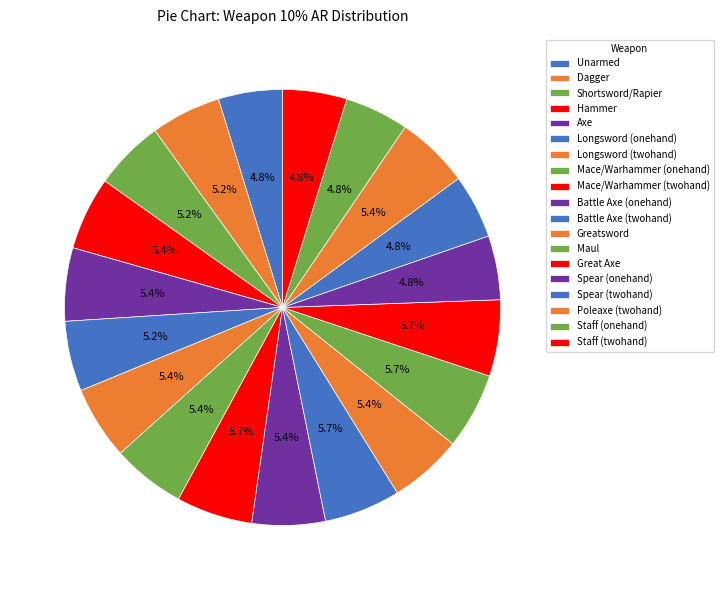

Between Poleaxe (twohand) and Battle Axe (twohand), which is larger?

Battle Axe (twohand)